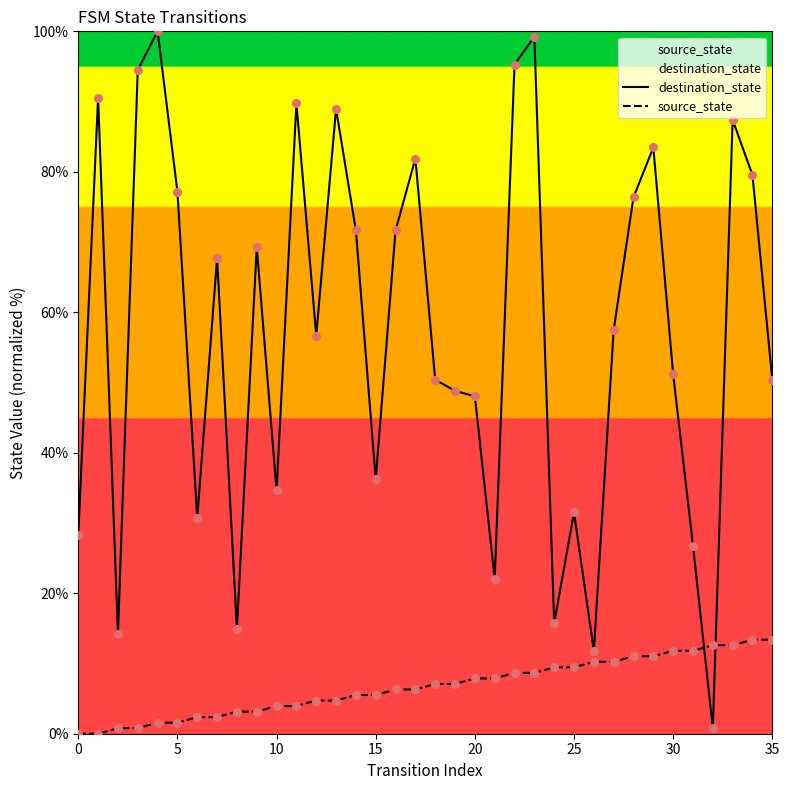

Which series has the largest Y range (max minus min)?

destination_state